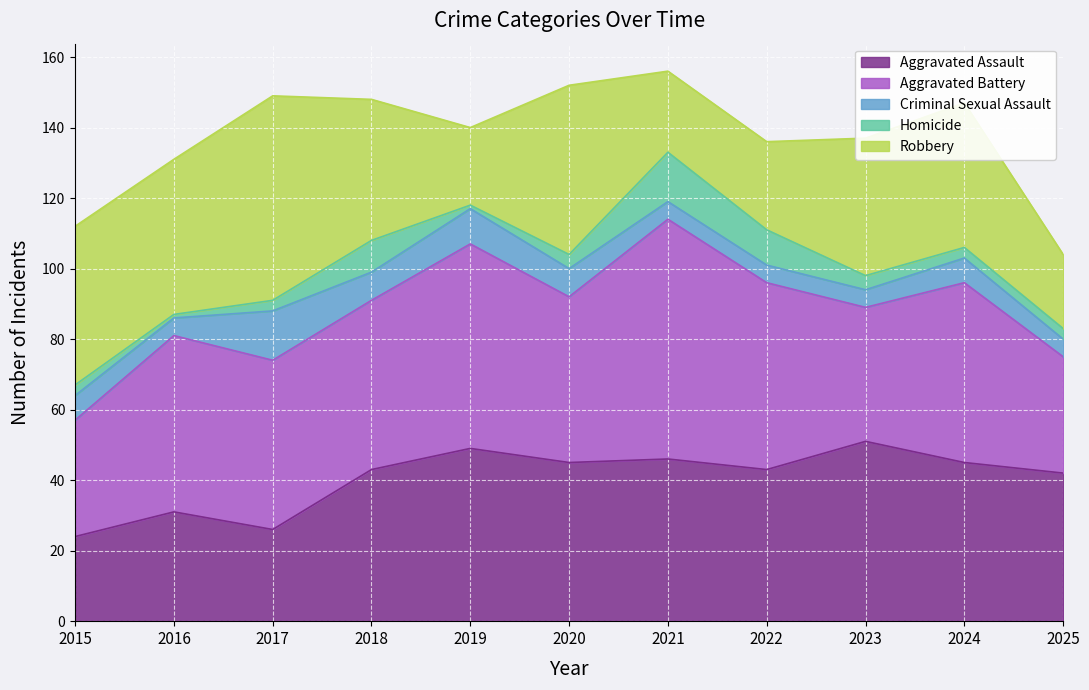

What is the spread (max minus min) of values at 2025?

39